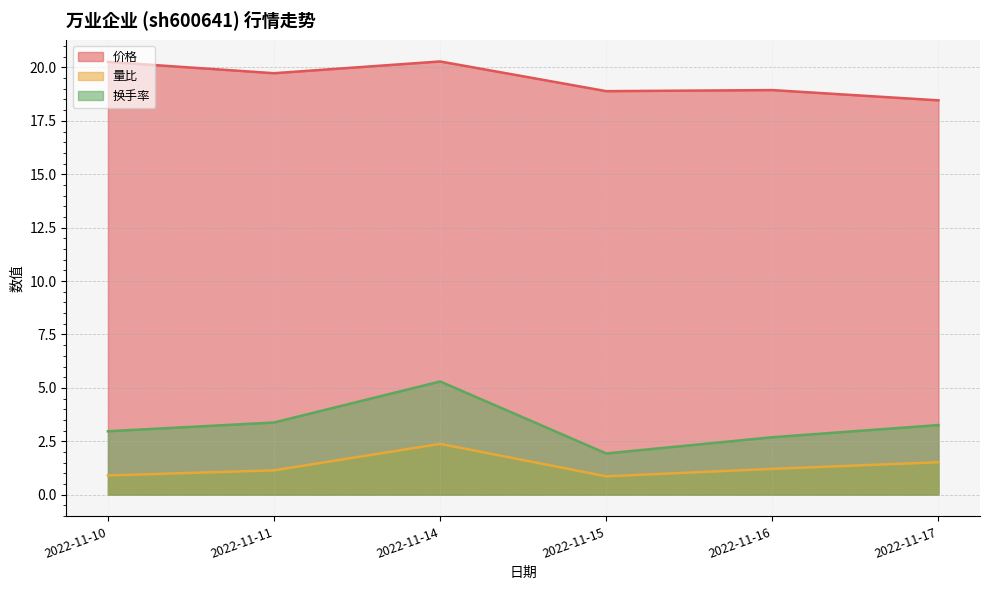

True or false: 换手率 and 量比 cross at least once.

False